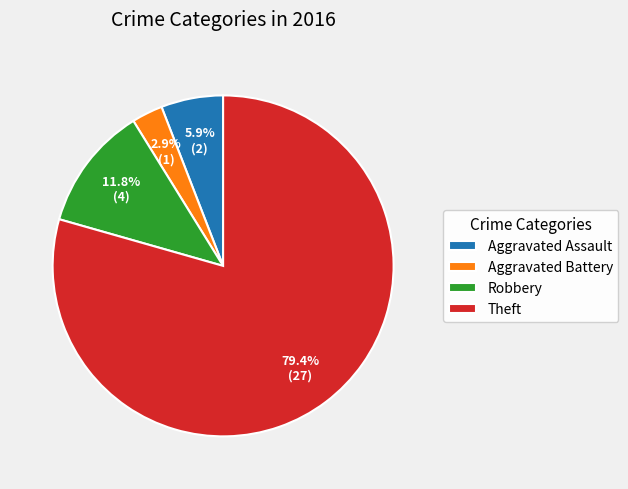

What is the smallest slice in the pie chart?

Aggravated Battery